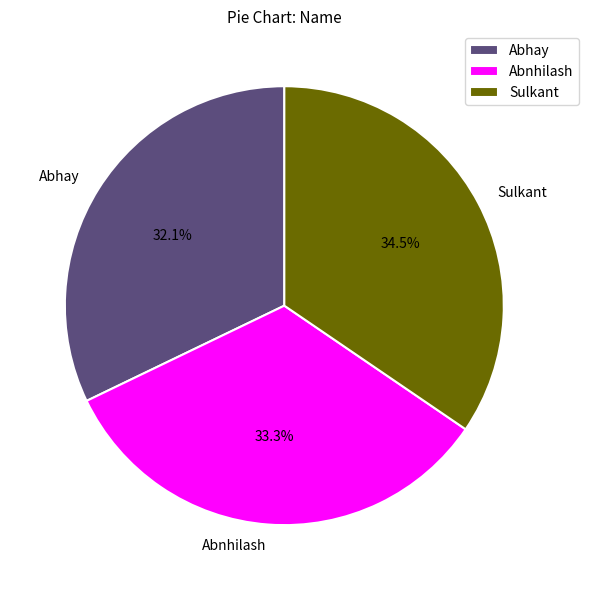

Which slice is the smallest?

Abhay